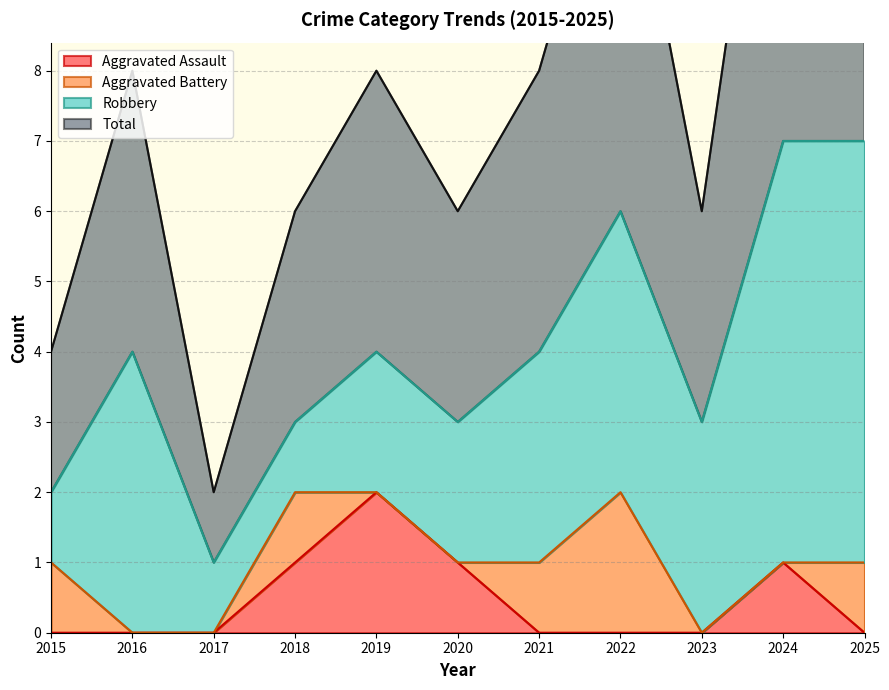

The value of Aggravated Assault at 2018 is 1. True or false?

True